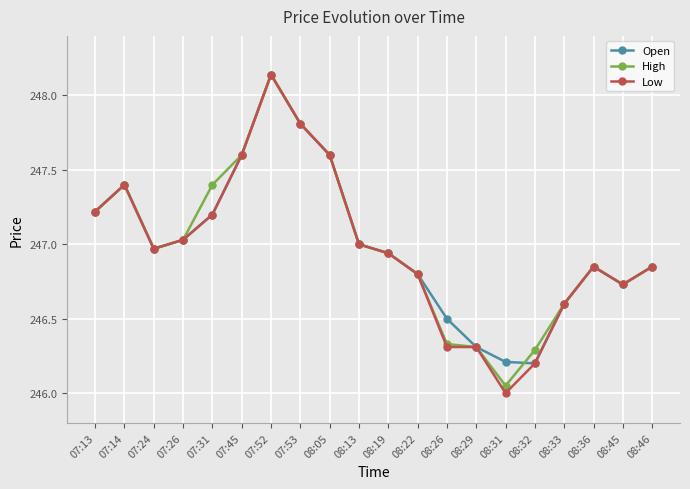

At how many categories does at least one series exceed 246?

20